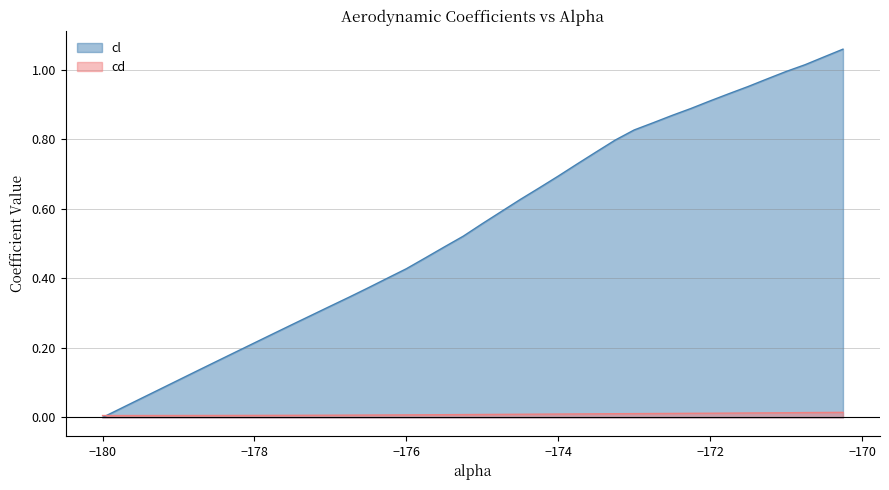

Does the chart have visible grid lines?

Yes